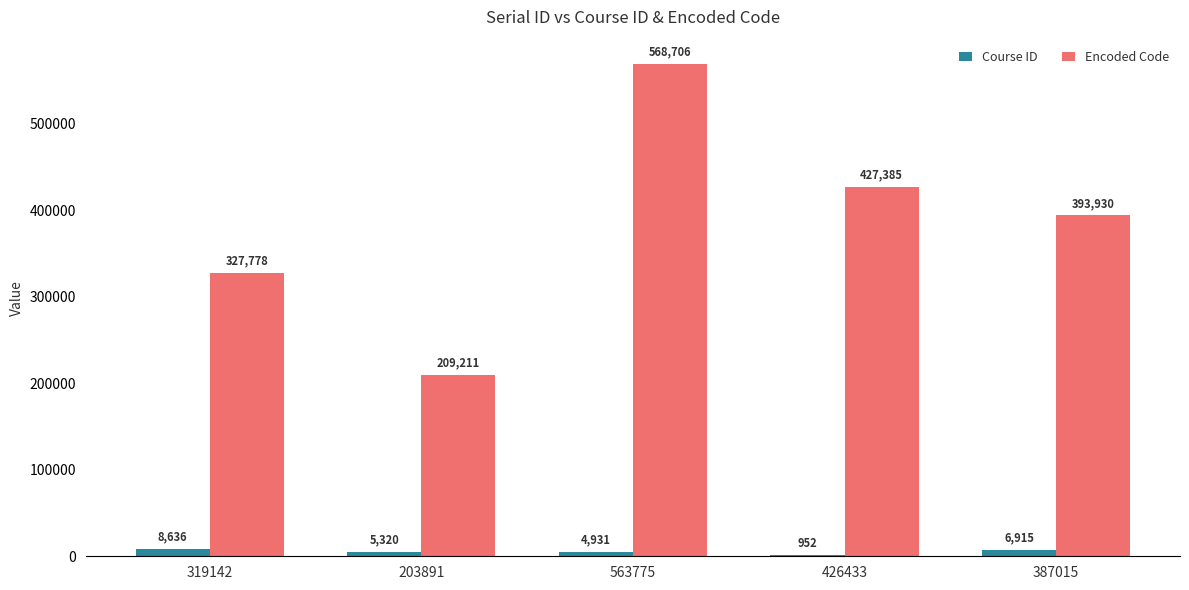

Which series has the largest range (max minus min)?

Encoded Code